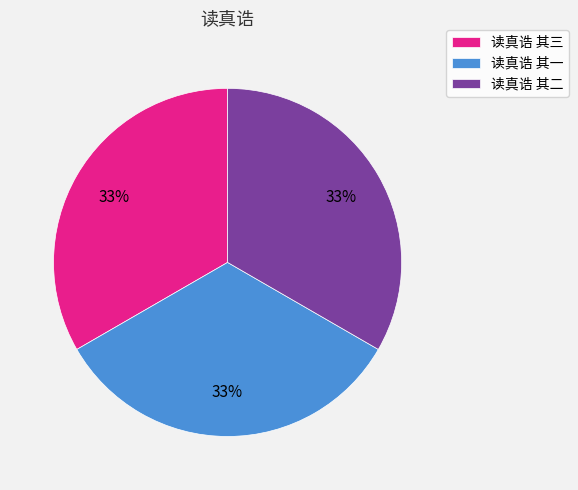

Is the sum of 读真诰 其二 and 读真诰 其一 greater than half?

Yes